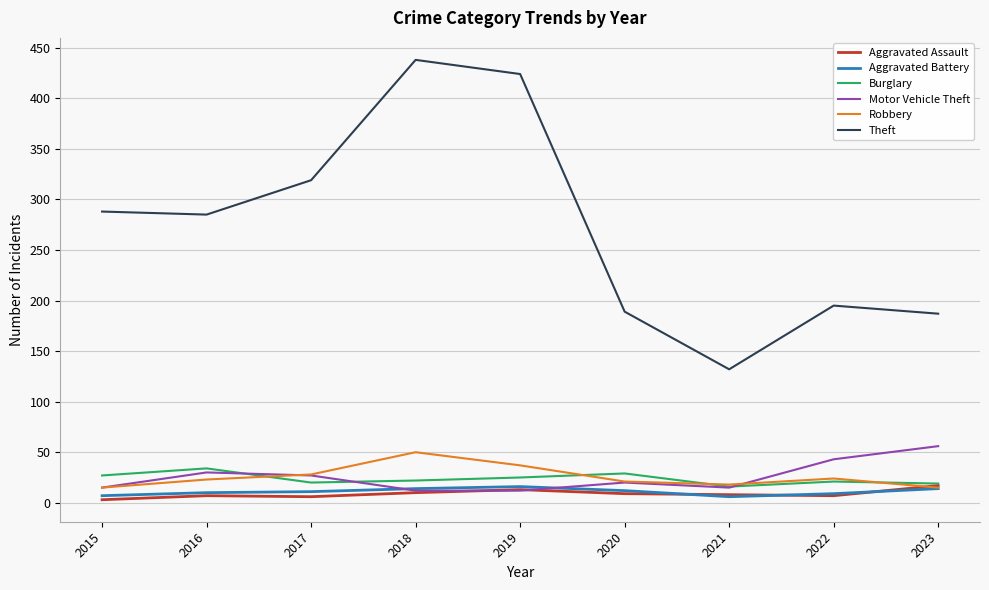

Which series has the largest total across all categories?

Theft